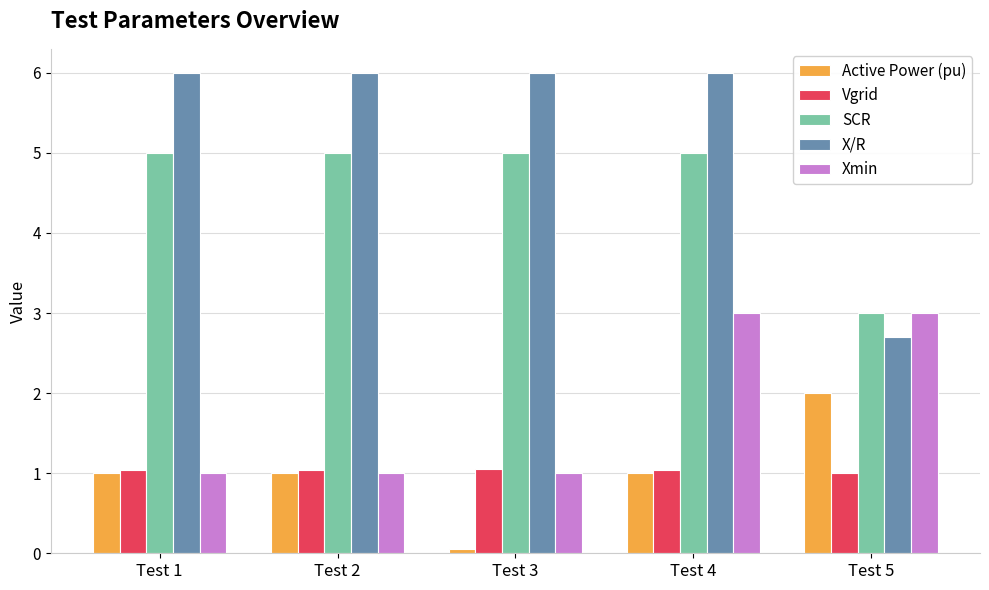

Are the bars horizontal?

No